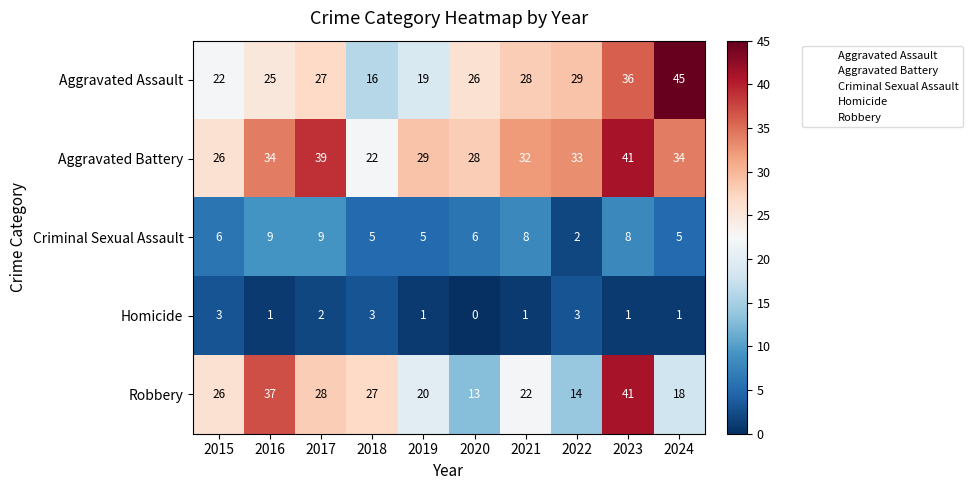

Which series has the largest range (max minus min)?

Aggravated Assault